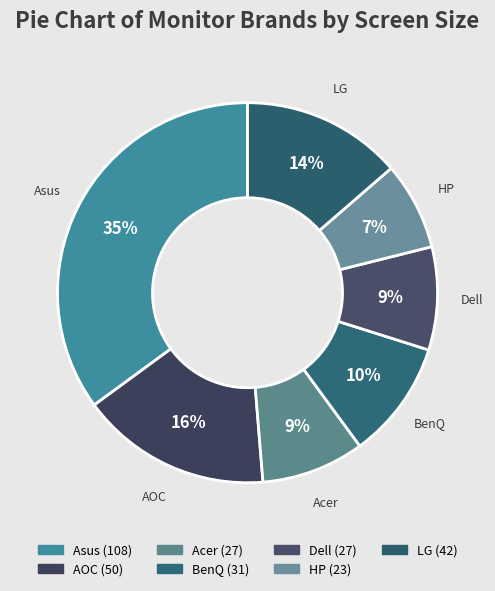

How many slices are in this pie chart?

7